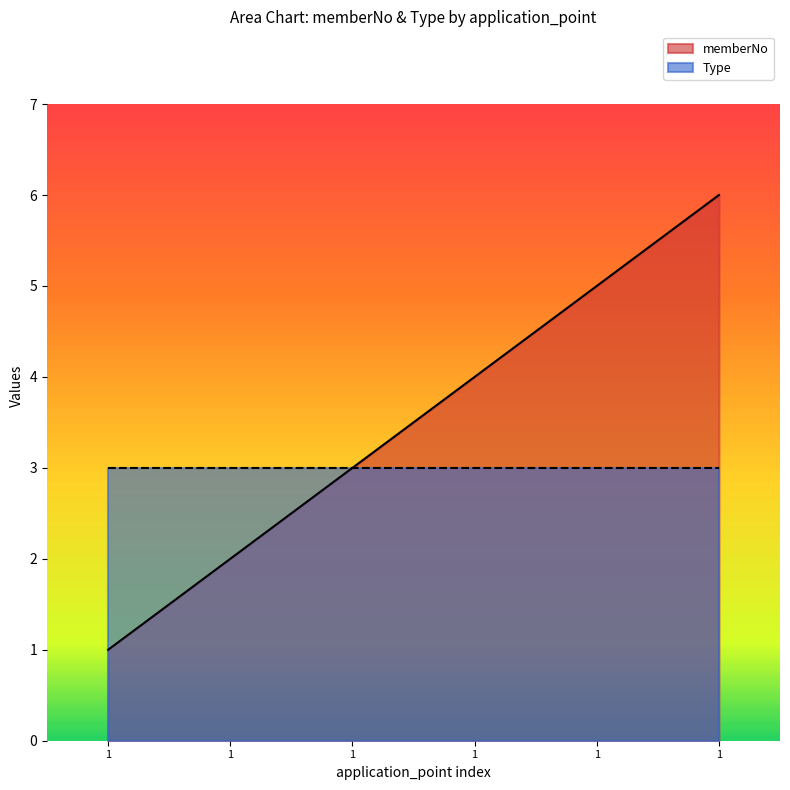

Does the chart display data point markers on the line(s)?

No